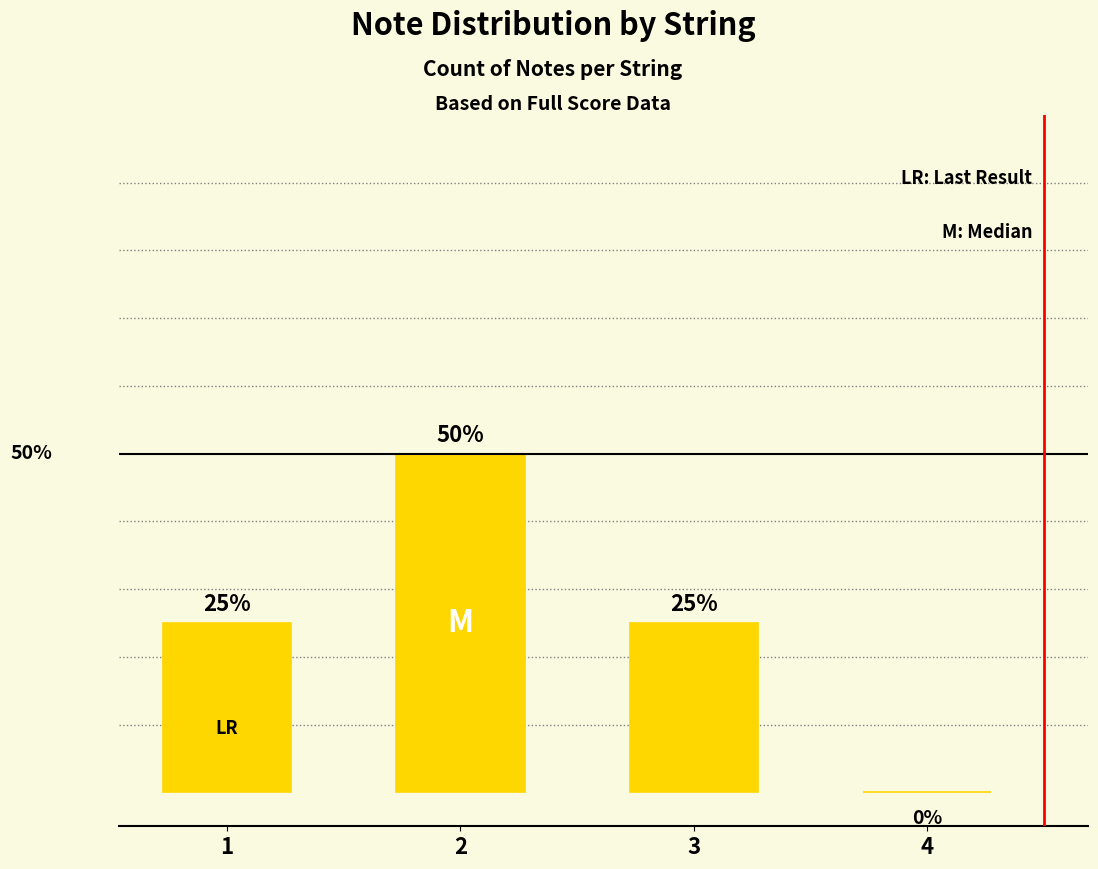

Are the bars grouped side by side (vs. stacked)?

No